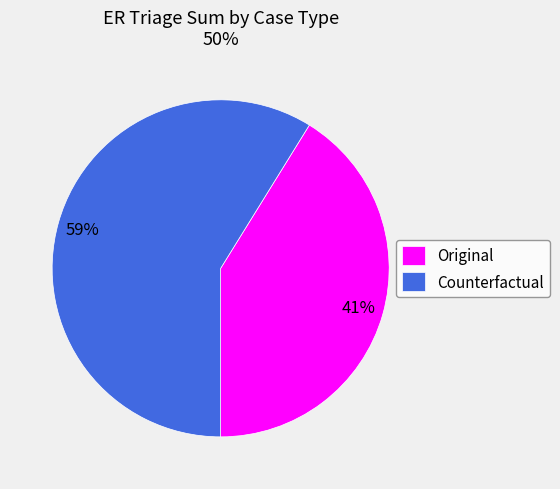

To the nearest percent, what is the difference between the Counterfactual and Original slice percentages?

18%